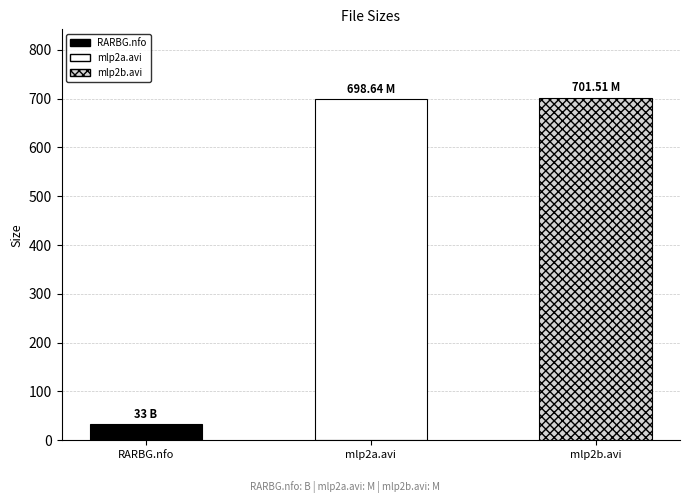

Rank the categories by value from lowest to highest.

Torrent Downloaded from RARBG.com.nfo, divxfactory-mlp2a.avi, divxfactory-mlp2b.avi